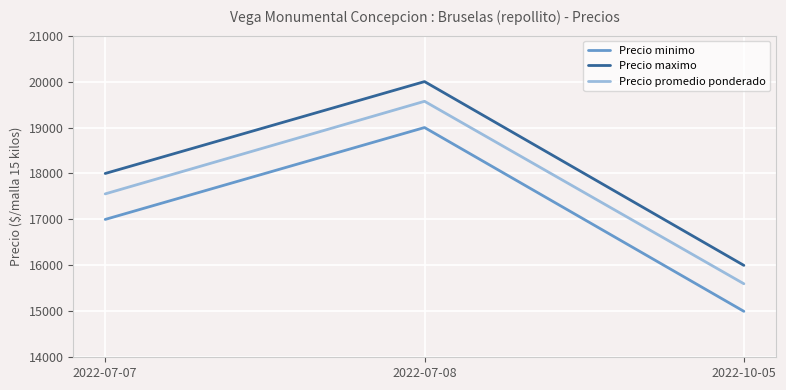

What is the spread (max minus min) of values at 2022-10-05?

1000